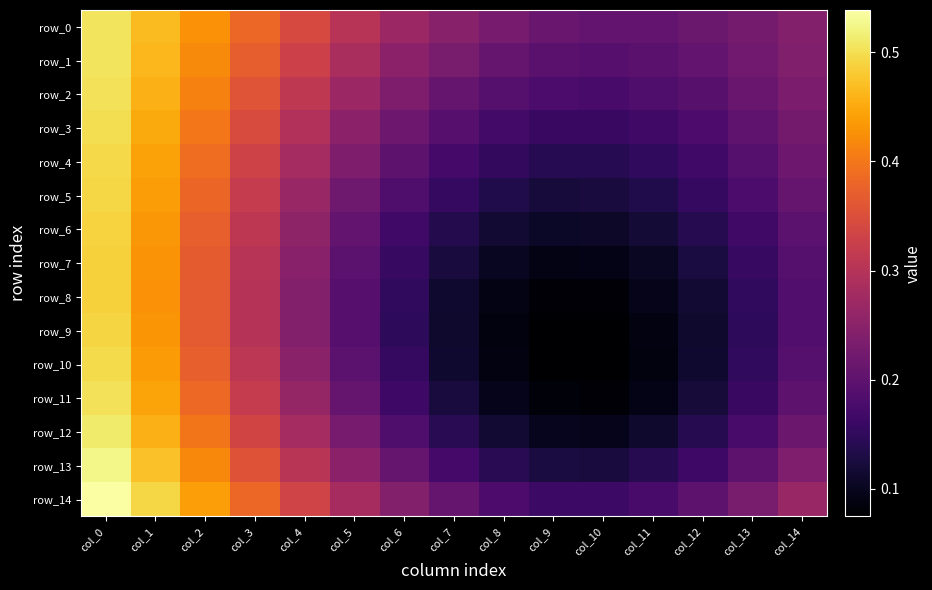

Which series has the largest range (max minus min)?

row_10